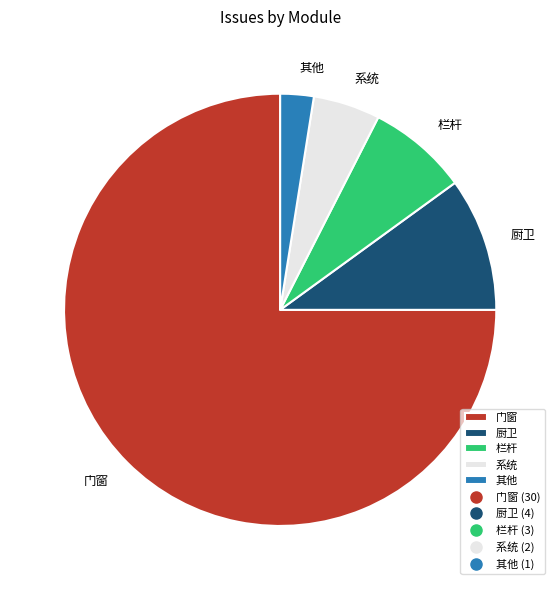

Between 其他 and 厨卫, which is larger?

厨卫